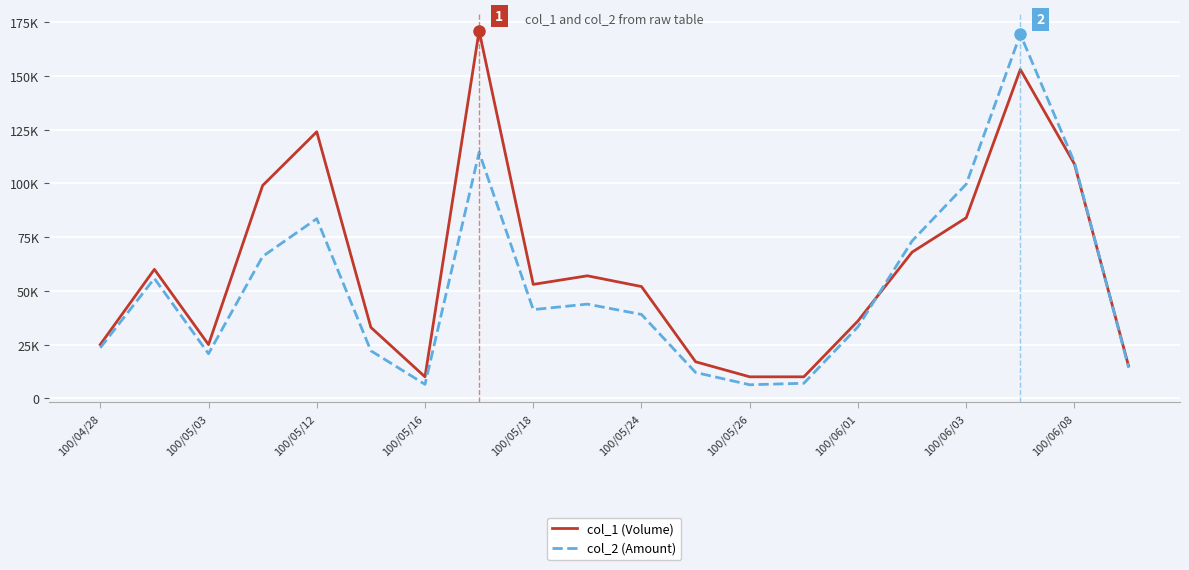

At which category is the sum across all series the highest?

17